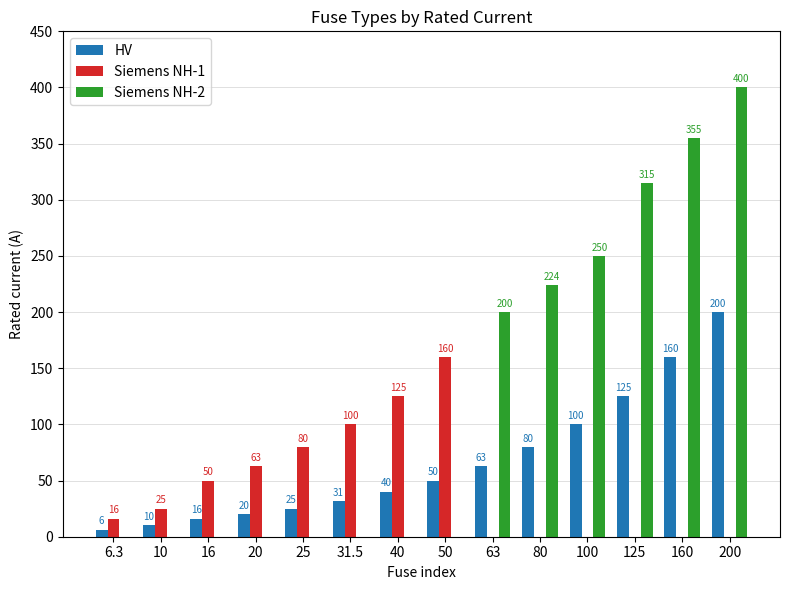

How many groups of bars are there?

14